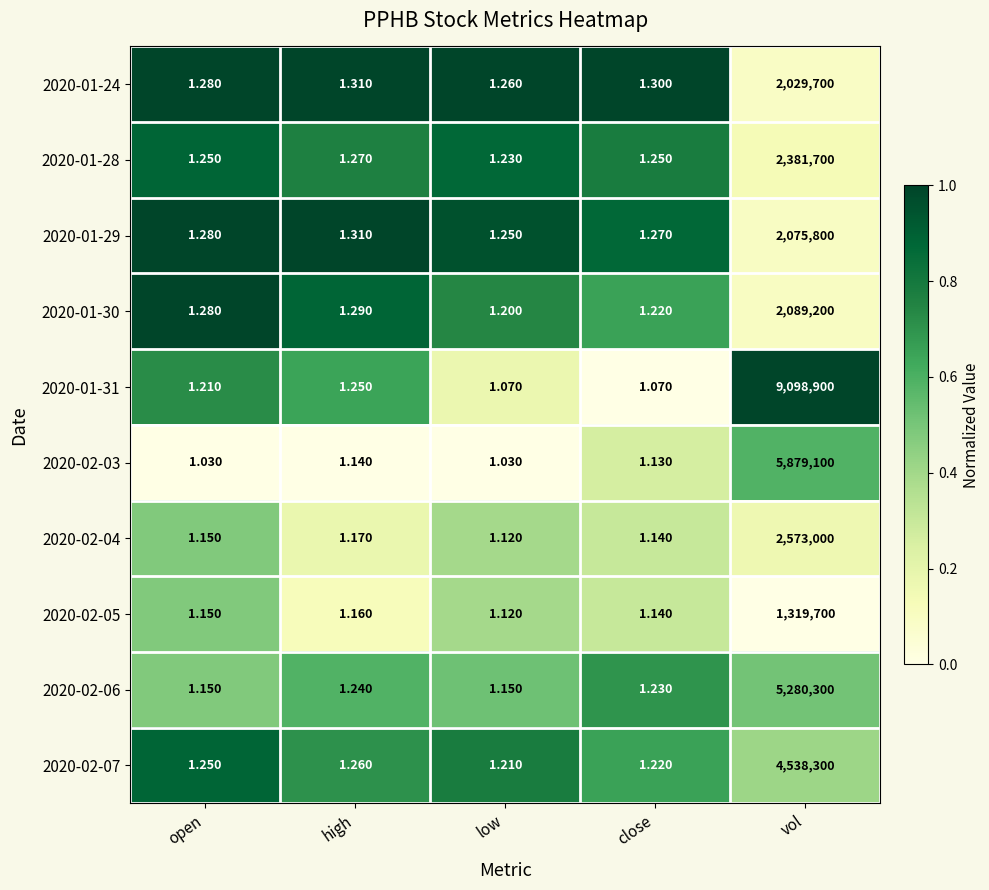

Which category has the highest value in the 2020-01-29 series?

vol